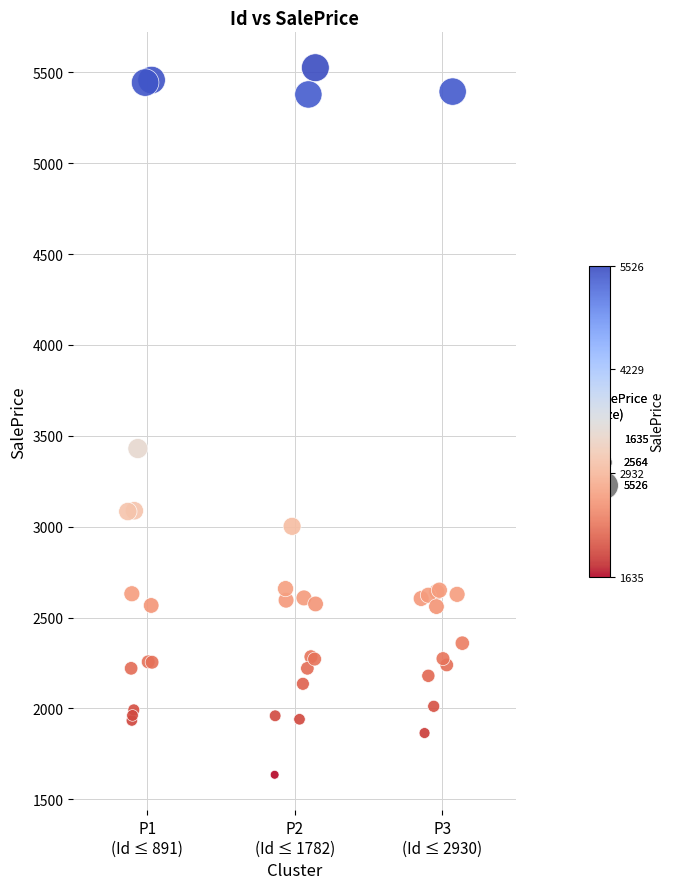

What Y value in the scatter plot is closest to 3580?

3430.3